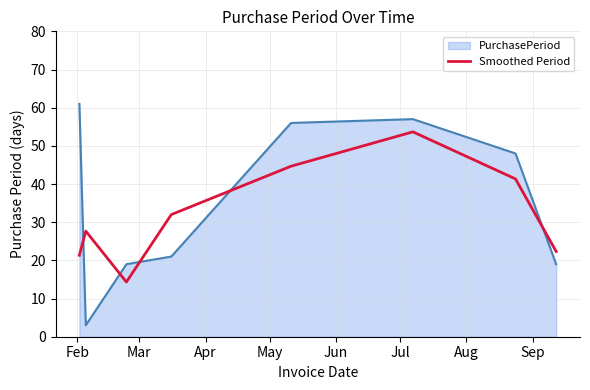

What is the lowest value of the Smoothed Period series?

14.3